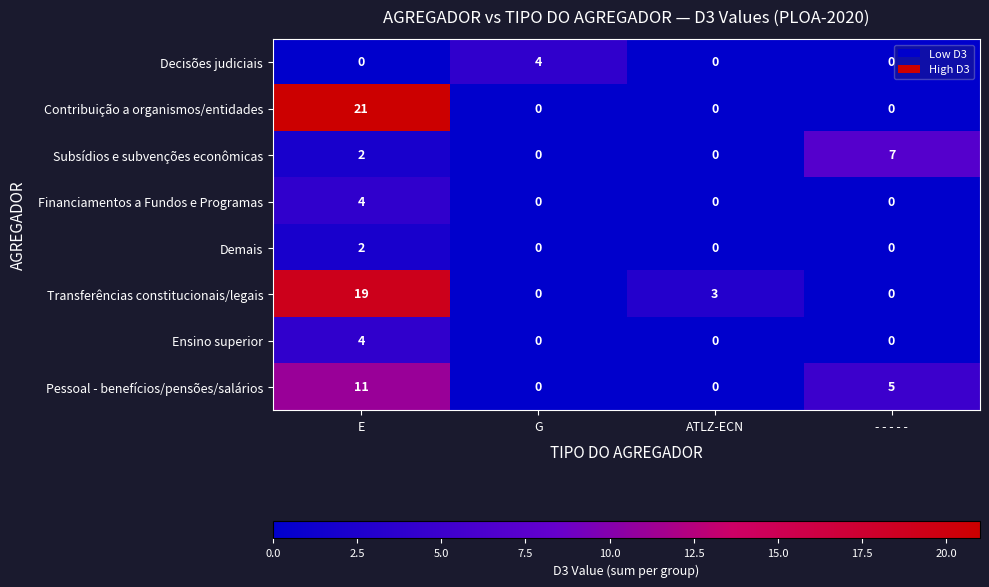

What is the difference between the maximum and minimum values in the Pessoal - benefícios/pensões/salários series?

11